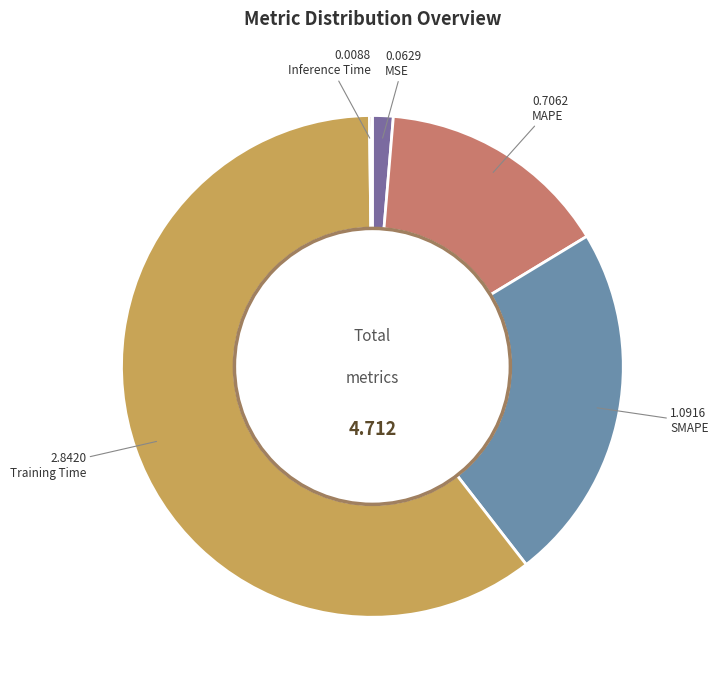

Rank the categories by value from lowest to highest.

Inference Time, MSE, MAPE, SMAPE, Training Time